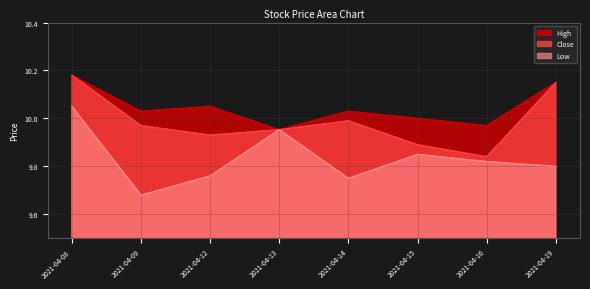

What is the value of the Low point at the 6th from the left?

9.9